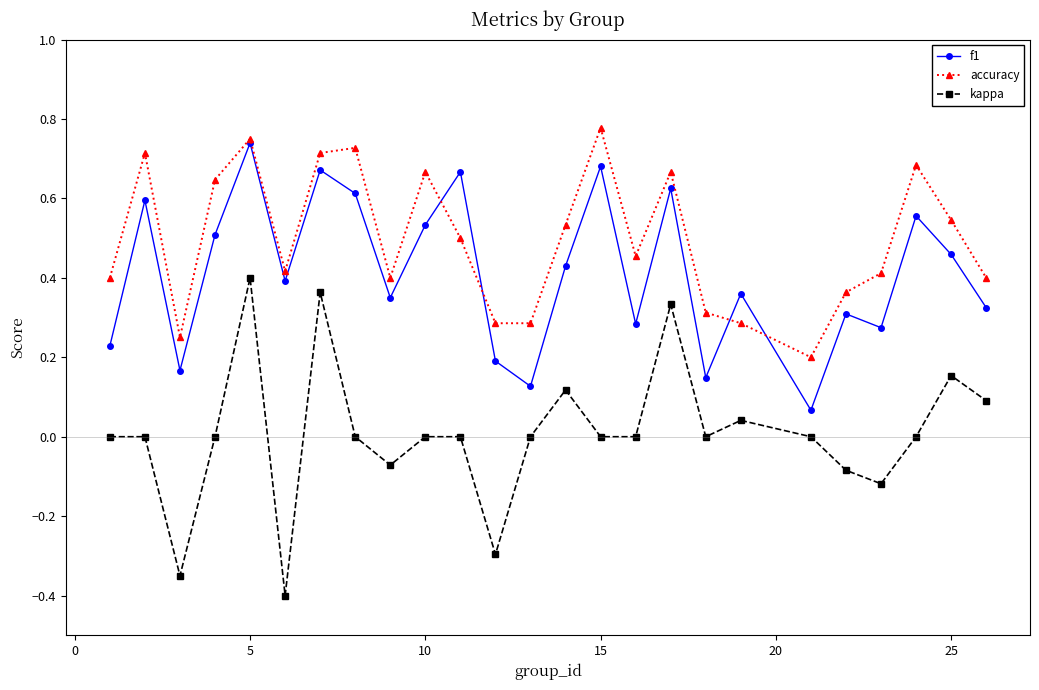

Count the number of categories in the chart.

25